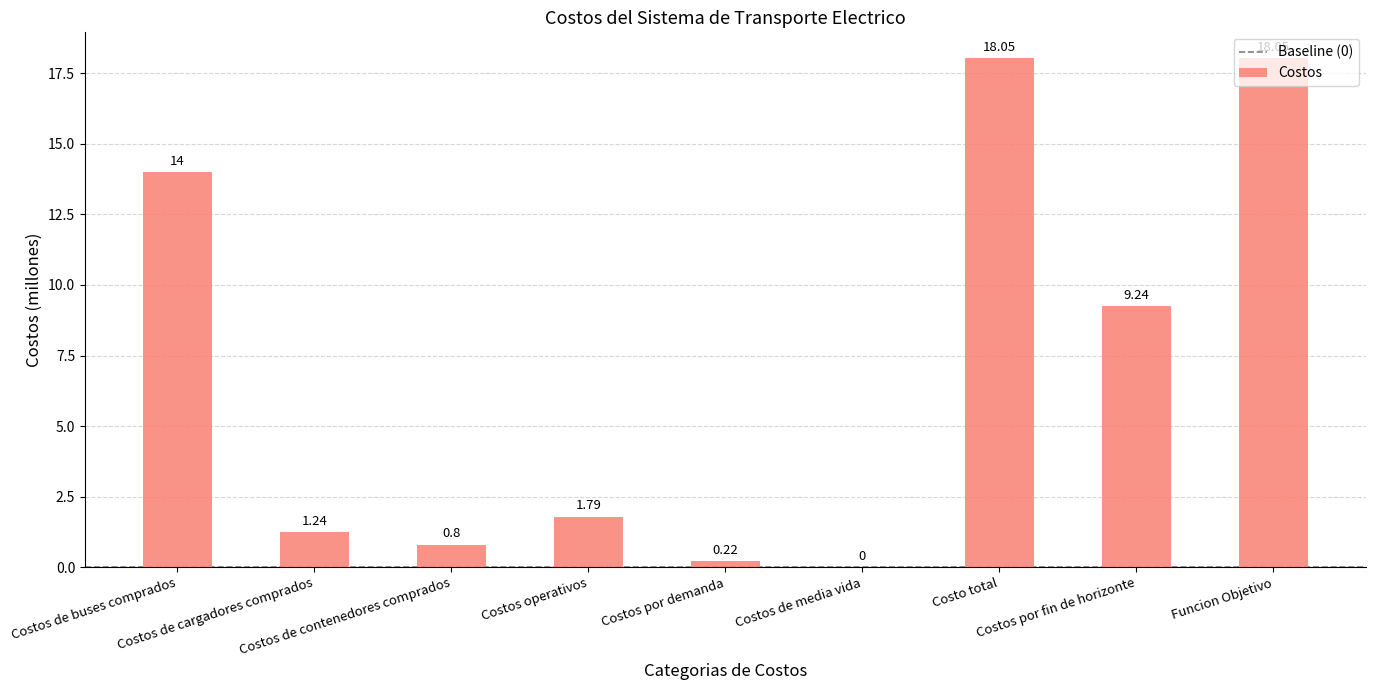

What is the sum of all values?

63.4